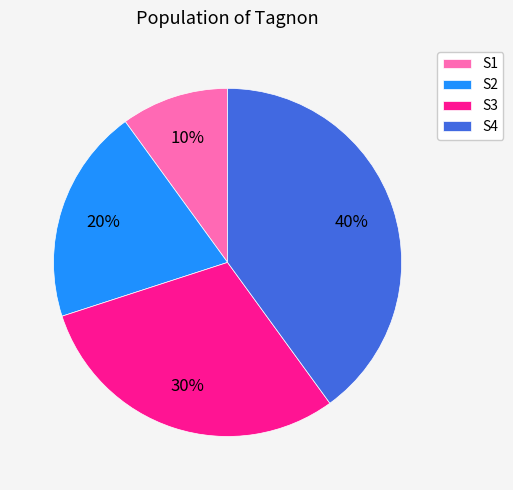

The S4 slice represents 40% of the pie. True or false?

True